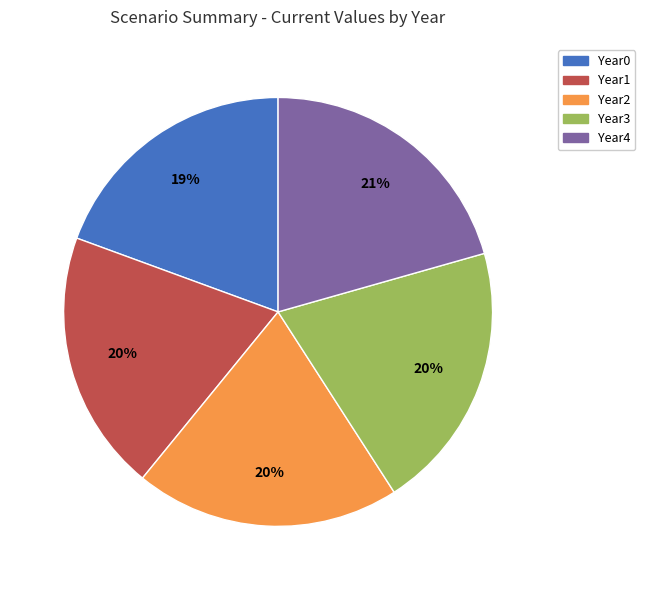

Does any single category account for the majority?

No